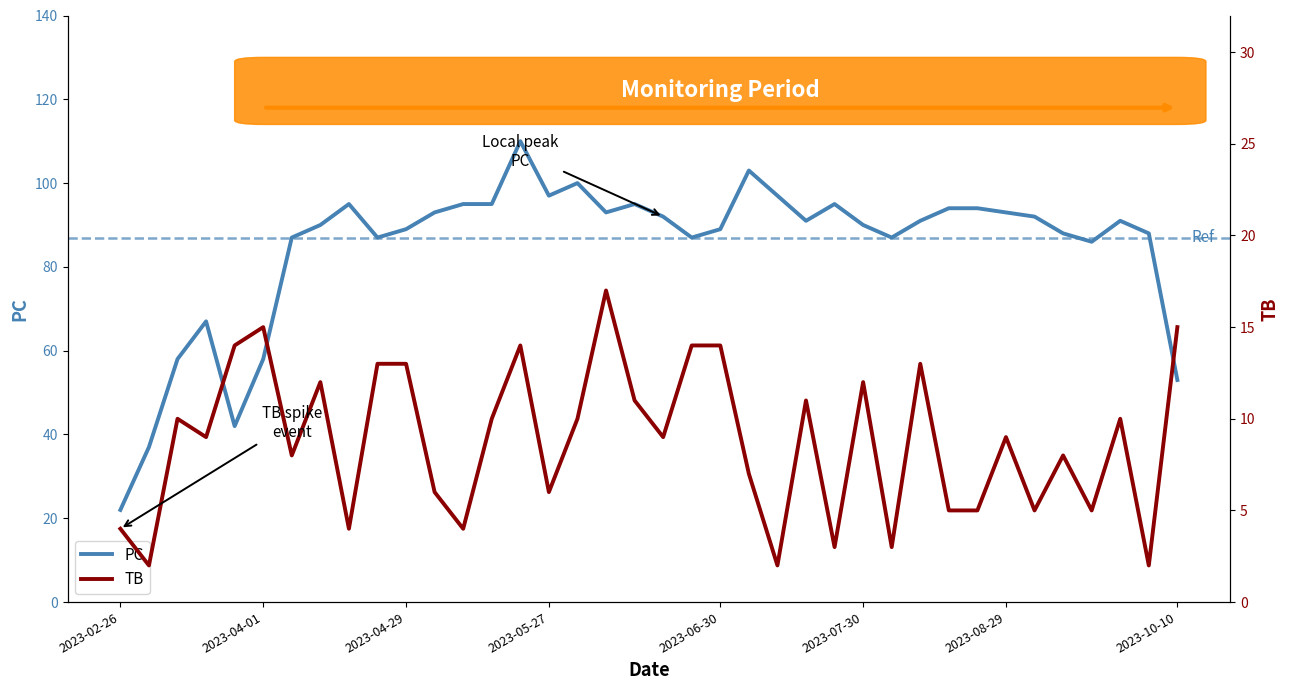

In PC, how many points are lower than both neighbors (excluding endpoints)?

8